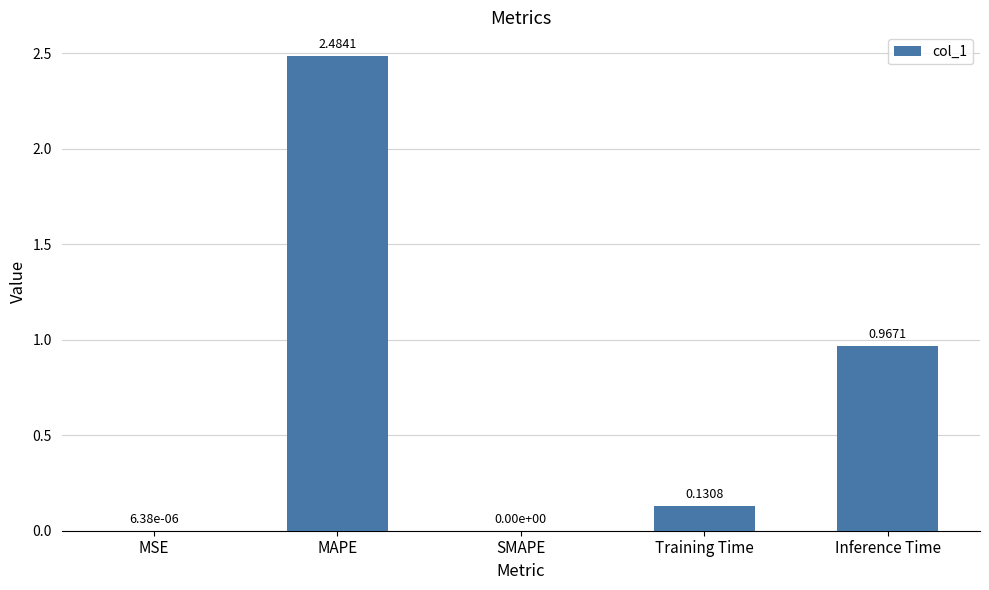

Are the bars horizontal?

No